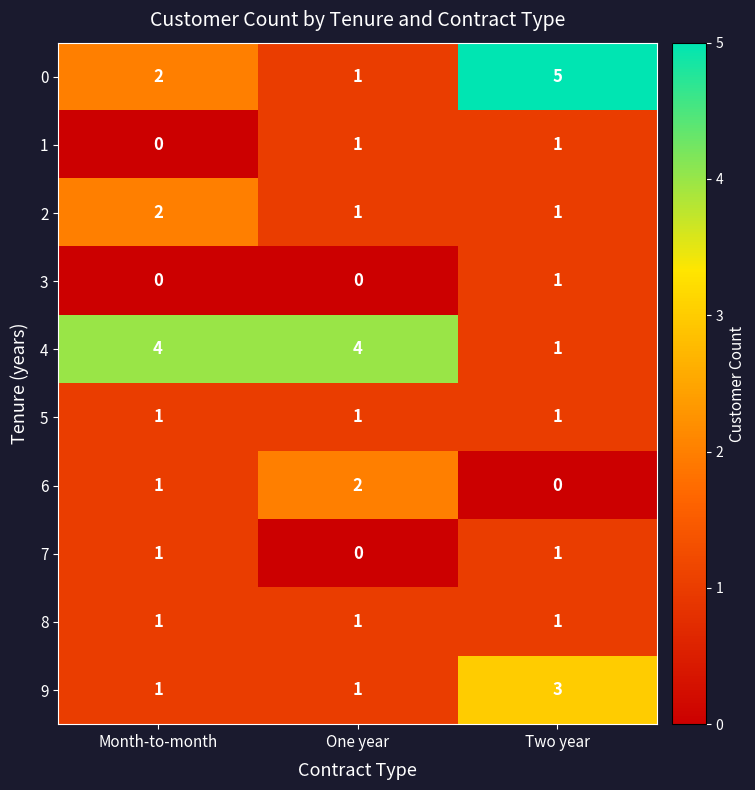

What is the sum of all 2 values?

4